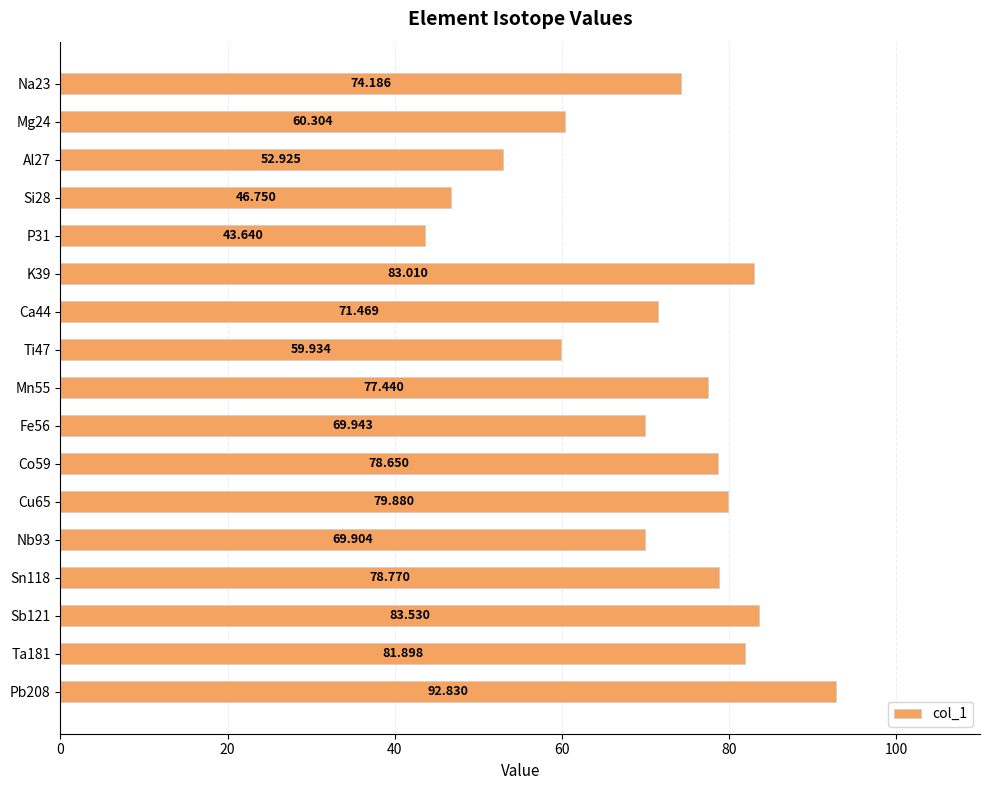

How many bars are there in total?

17